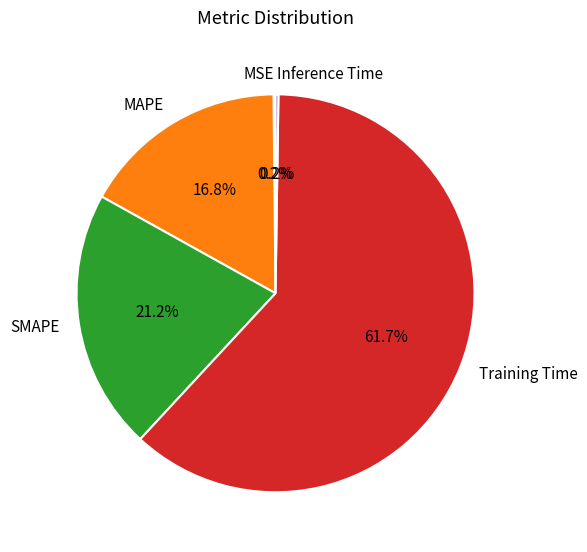

Is there any slice that represents more than half of the pie?

Yes